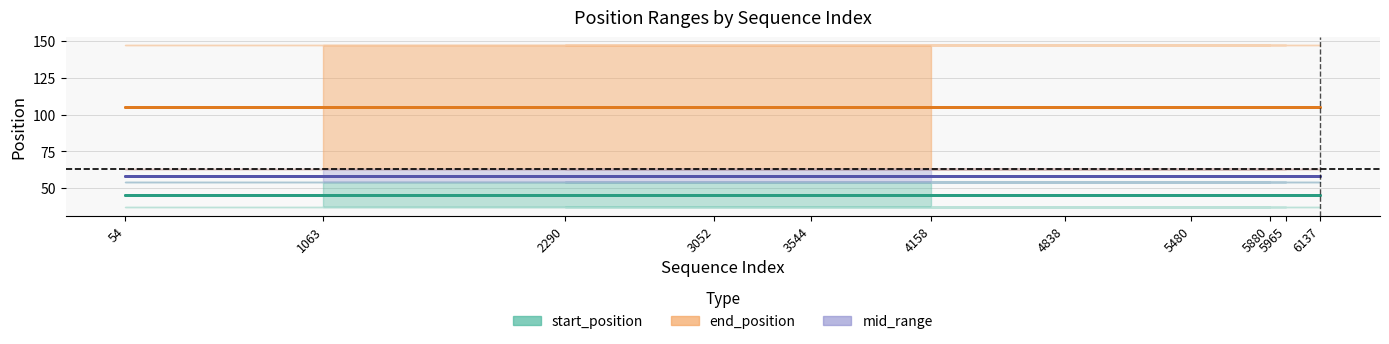

What is the lowest value of the start_position series?

37